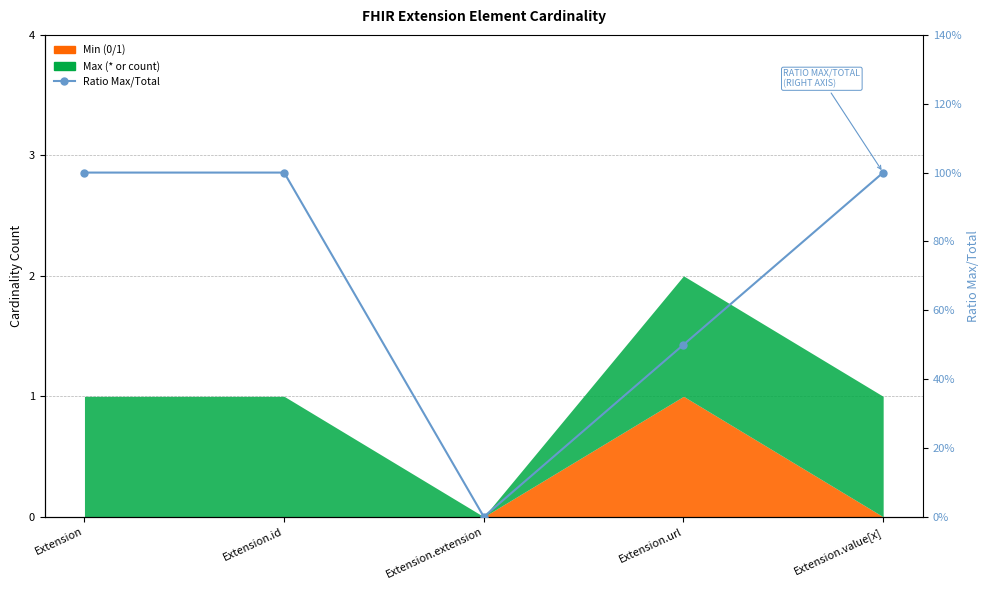

How many values are below 1?

2